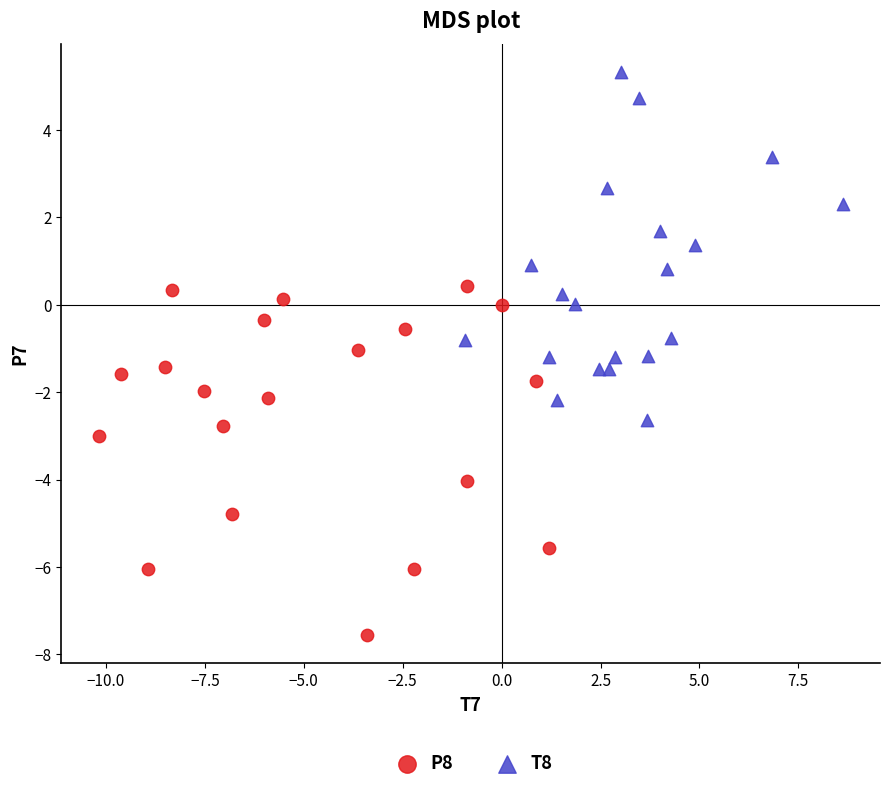

Which series contains the lowest Y value?

P8